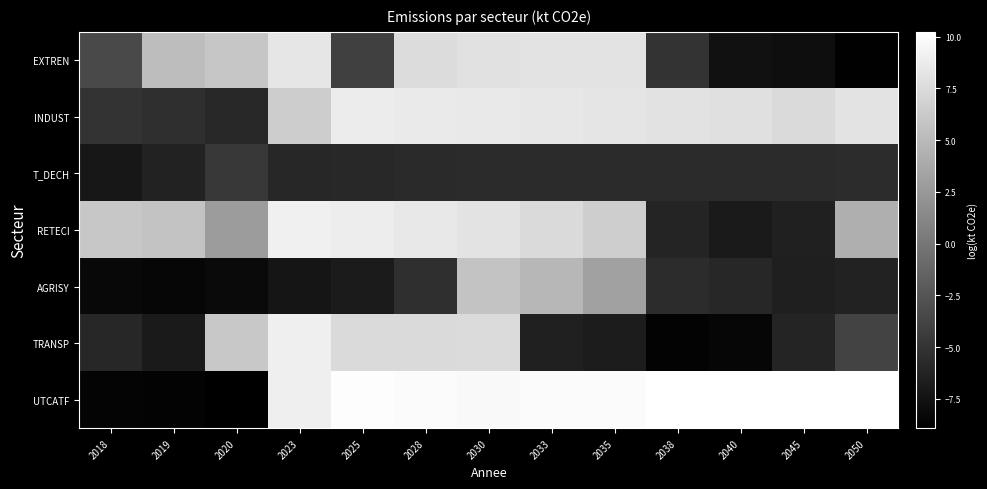

What is the smallest value displayed?

-8.9